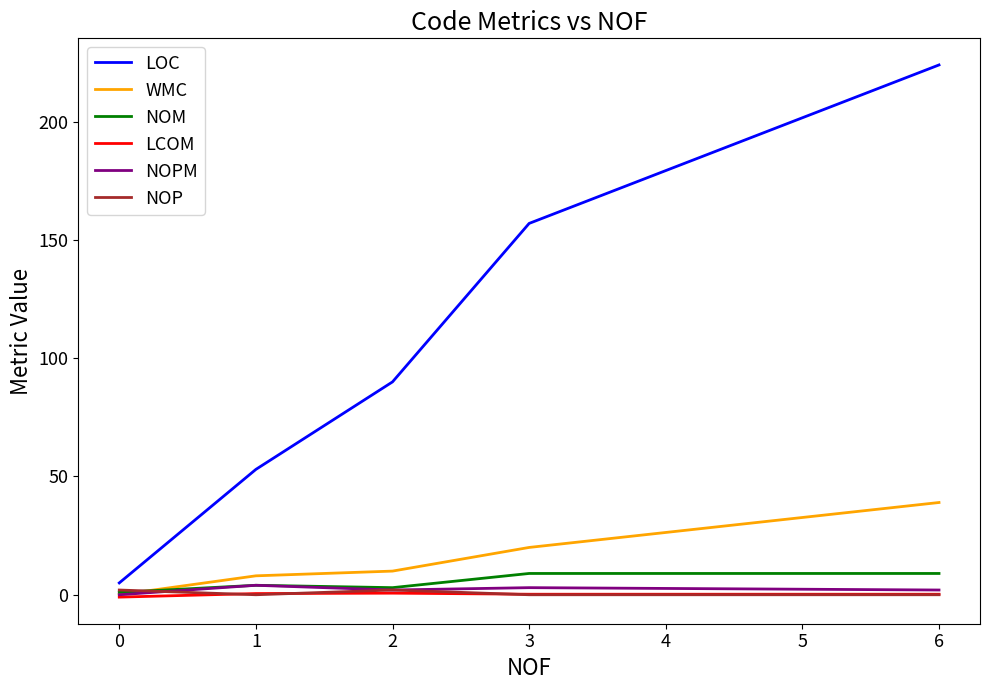

At which category is the sum across all series the highest?

6